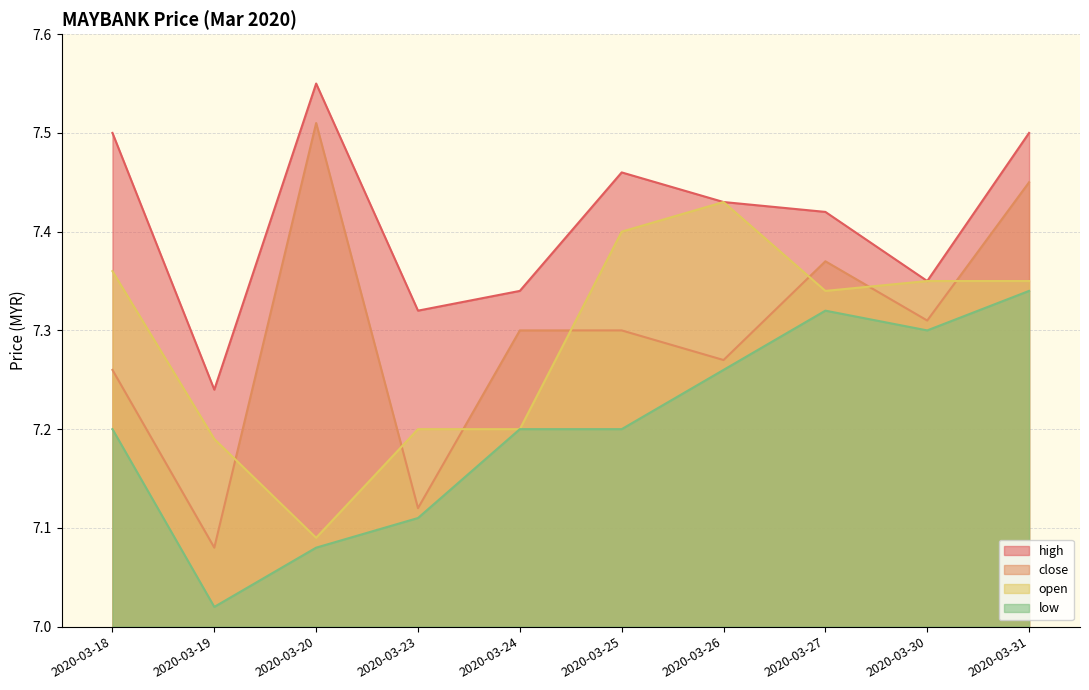

True or false: high and close cross at least once.

False